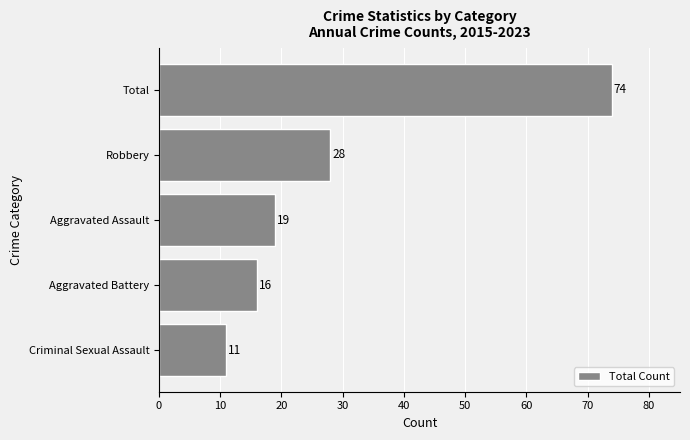

True or false: the data shows 16 at Aggravated Battery.

True